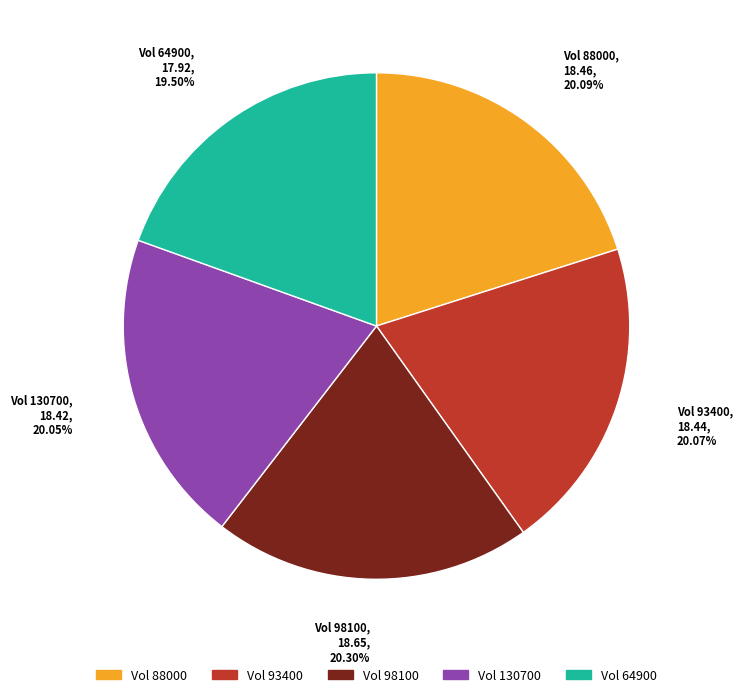

Does any single category account for the majority?

No